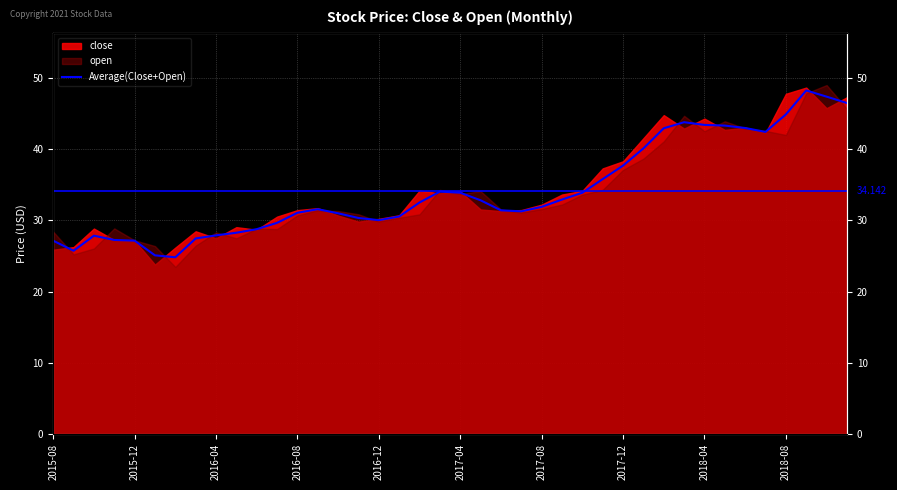

How many lines are shown in the chart?

1